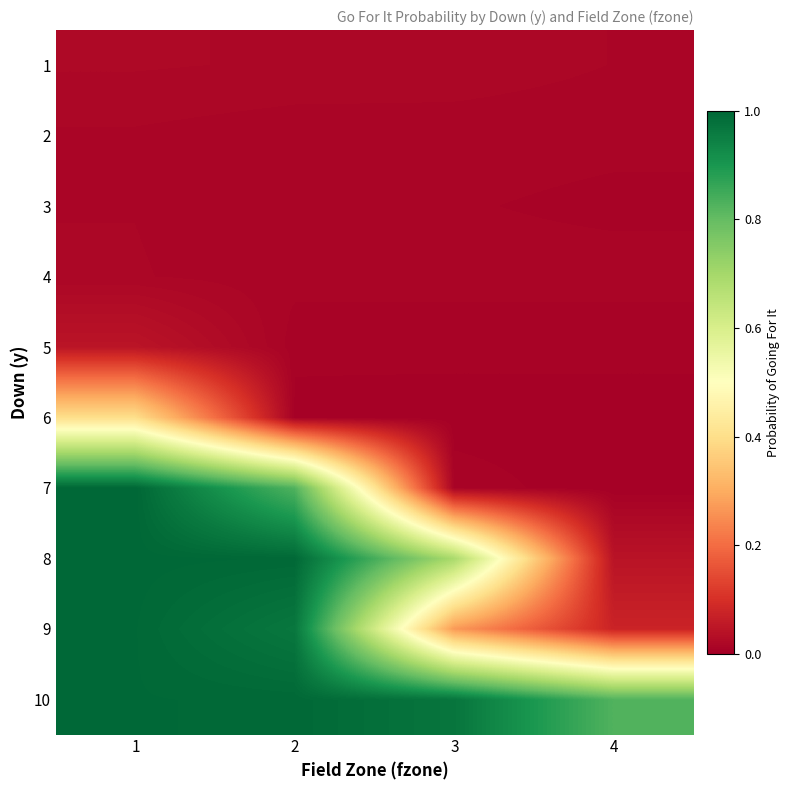

At which category does the chart reach its minimum across all series?

4